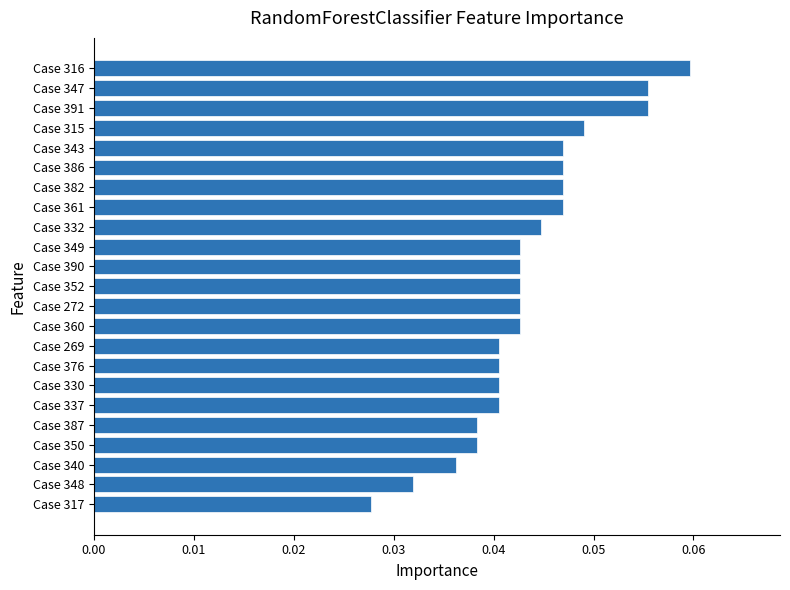

How many values are between 0 and 1?

23